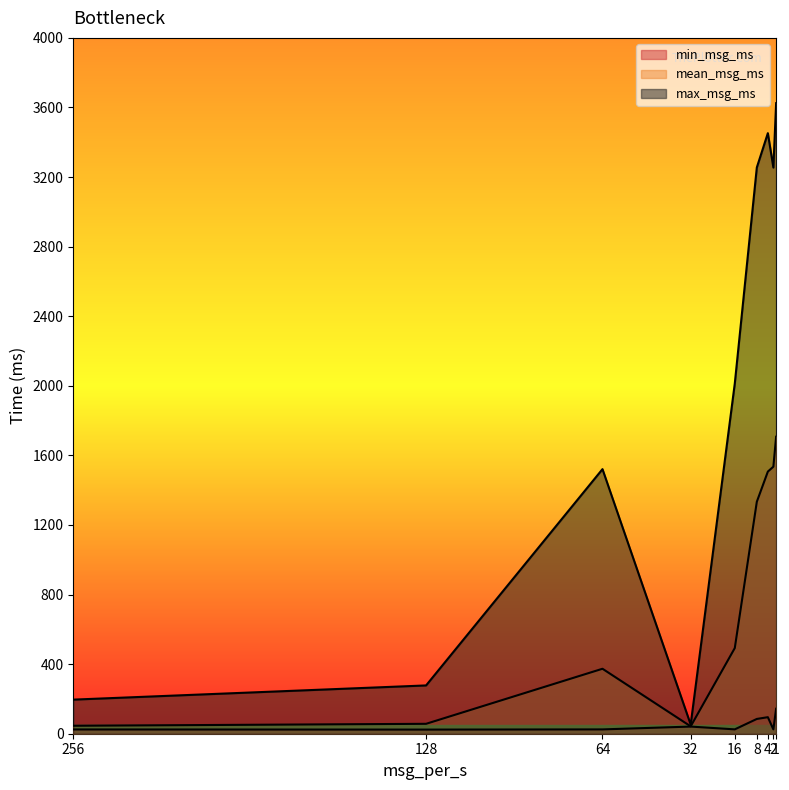

Which series has the largest total across all categories?

max_msg_ms